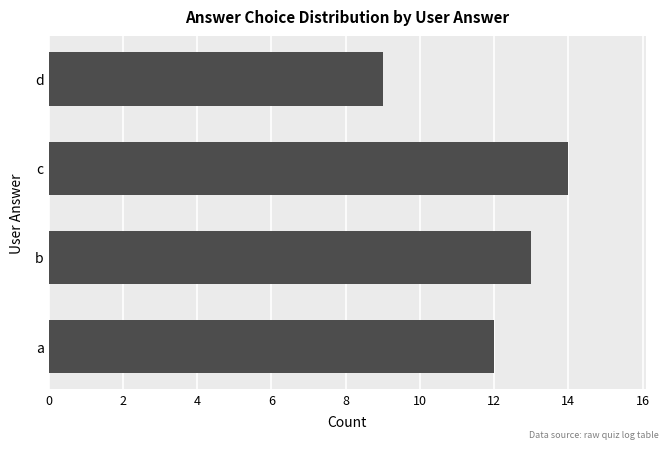

Which has a higher value, d or c?

c